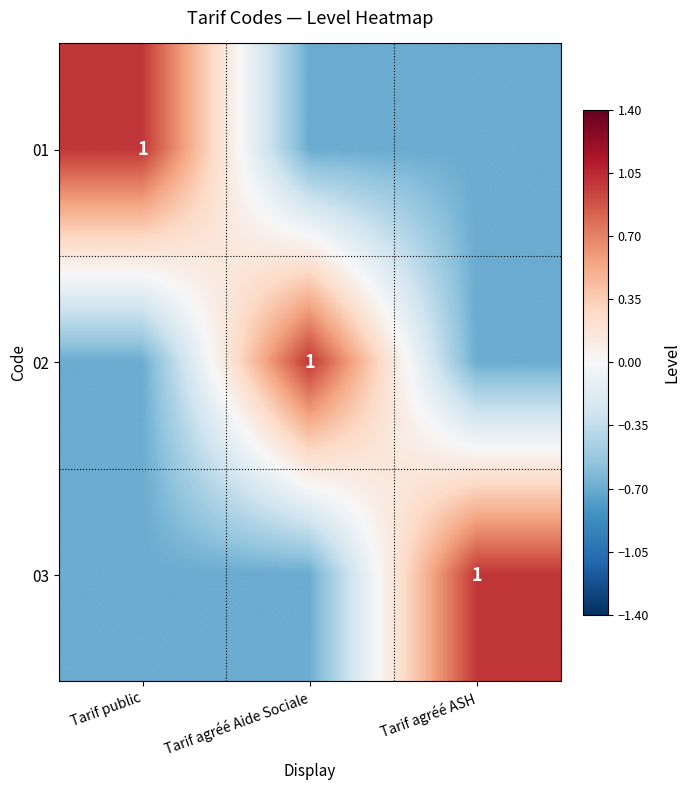

The 01 series shows 1.0 at Tarif public. True or false?

True